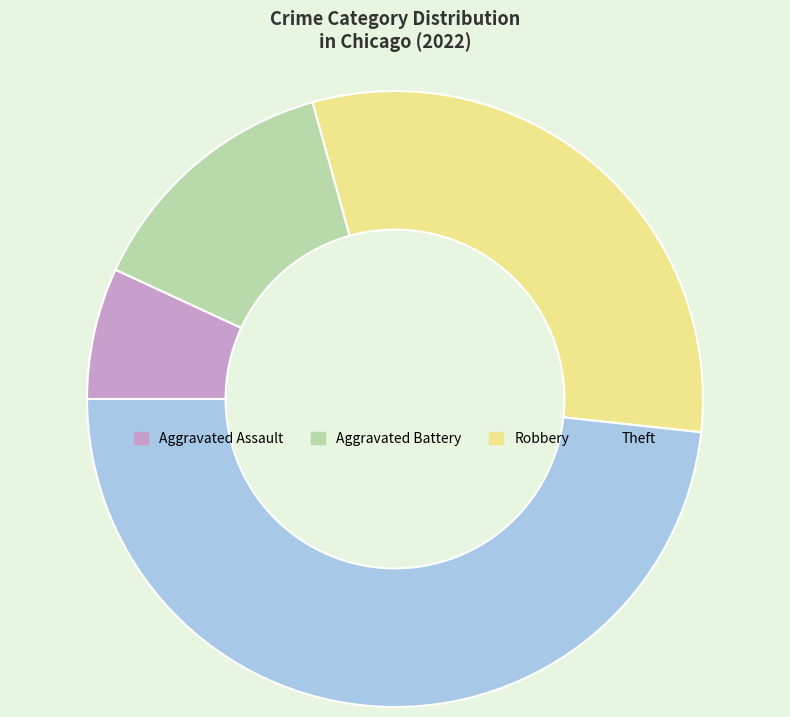

Does any single category account for the majority?

No